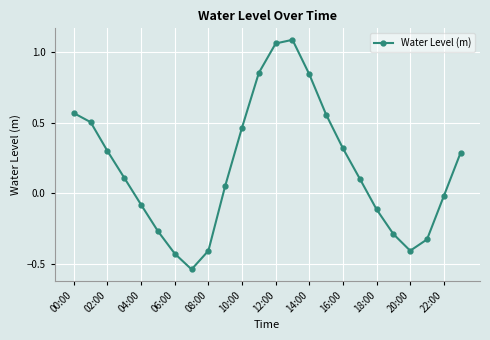

How many interior local valleys (lower than both neighbors) does the data have?

2